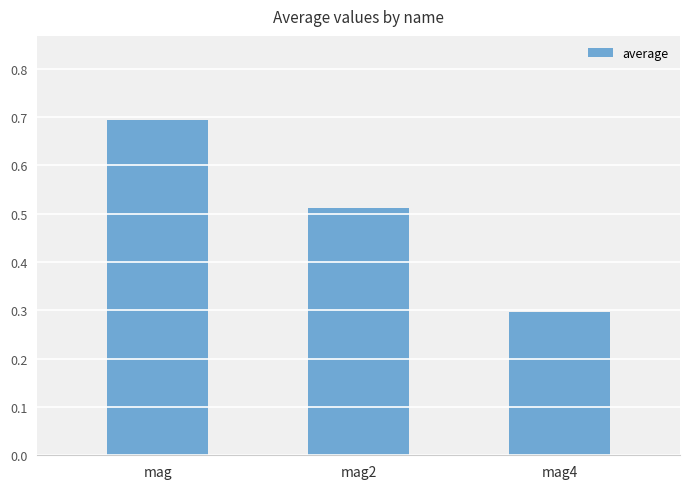

List the labels in order of value, largest first.

mag, mag2, mag4